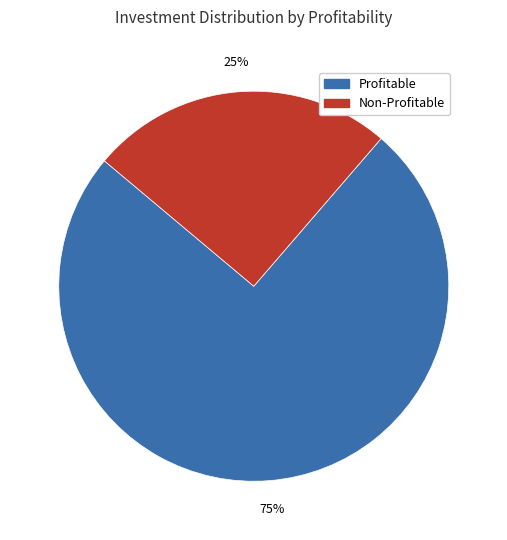

Approximately how many times larger is the value at Profitable compared to Non-Profitable?

3.0